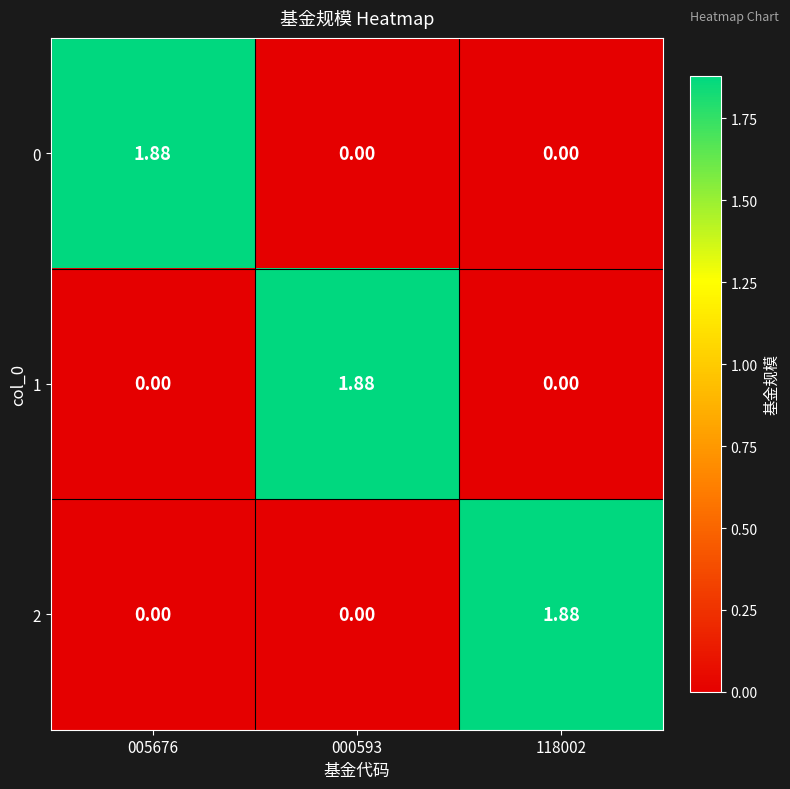

What is the spread (max minus min) of values at 000593?

1.9